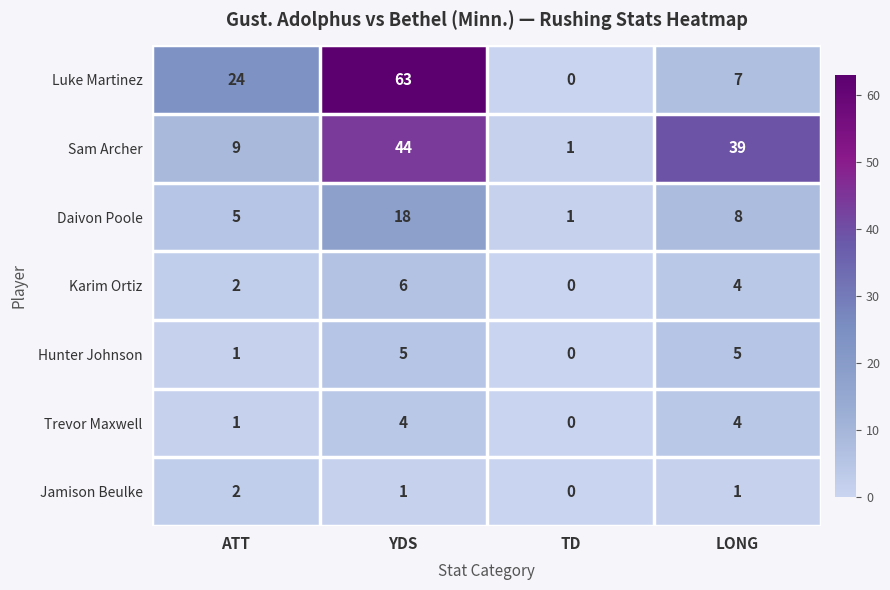

At which category is the sum across all series the highest?

YDS